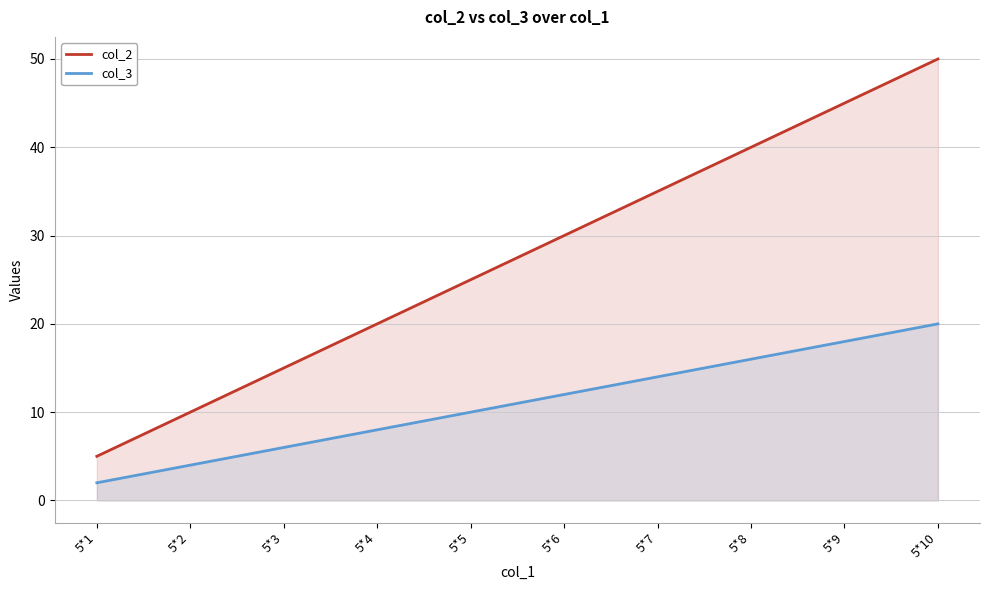

True or false: col_3 has a value of 13 at 5*4.

False